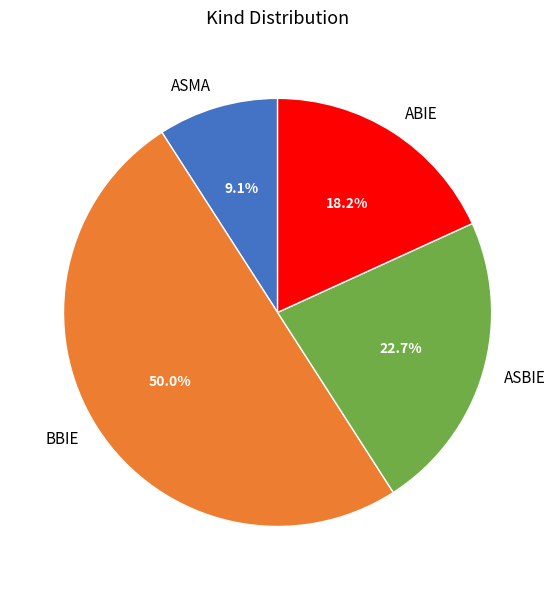

What is the smallest slice in the pie chart?

ASMA